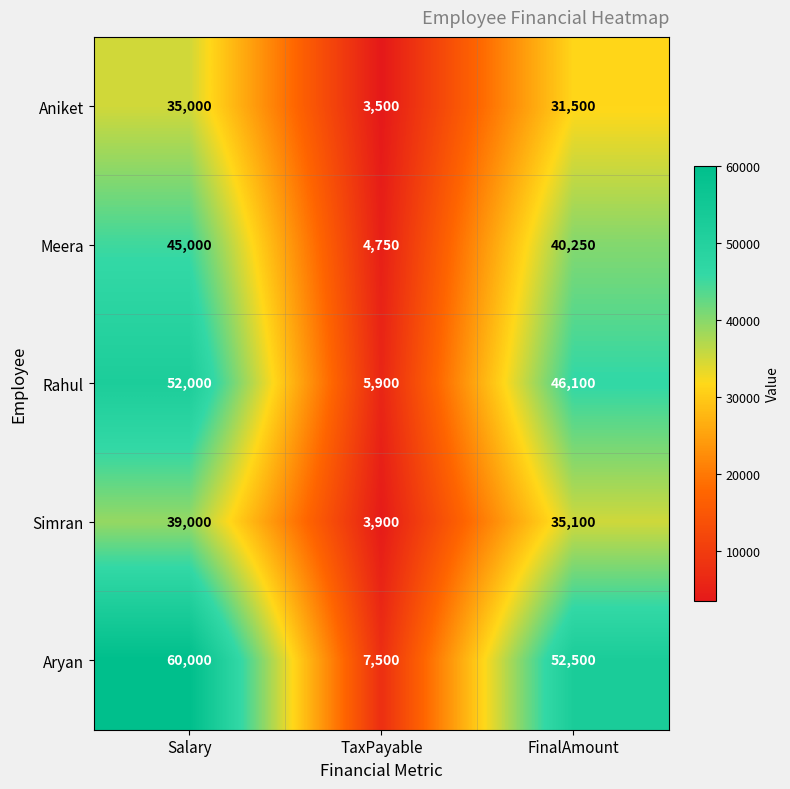

Which label corresponds to the largest value in the chart?

Salary